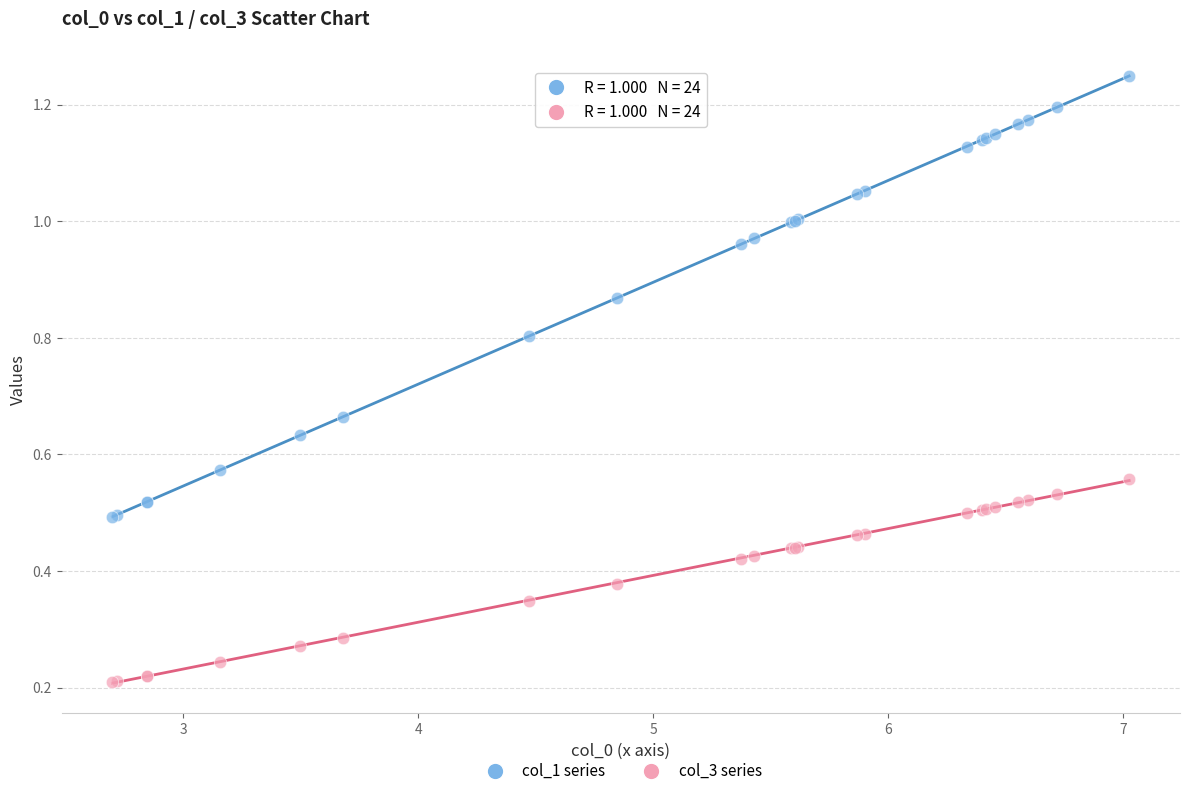

Which series reaches the minimum Y coordinate?

col_3 series